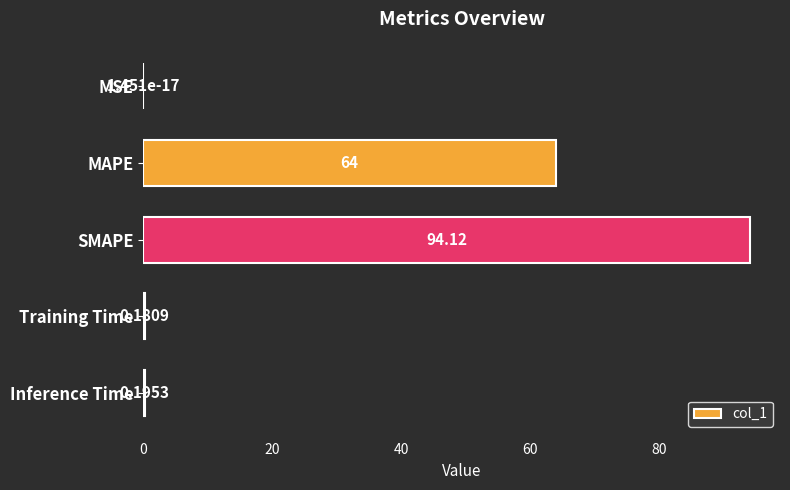

What is the sum of all values?

158.5